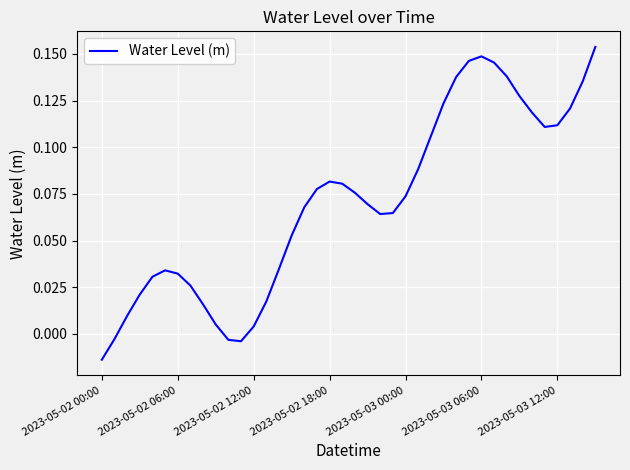

How many categories are shown in the chart?

40